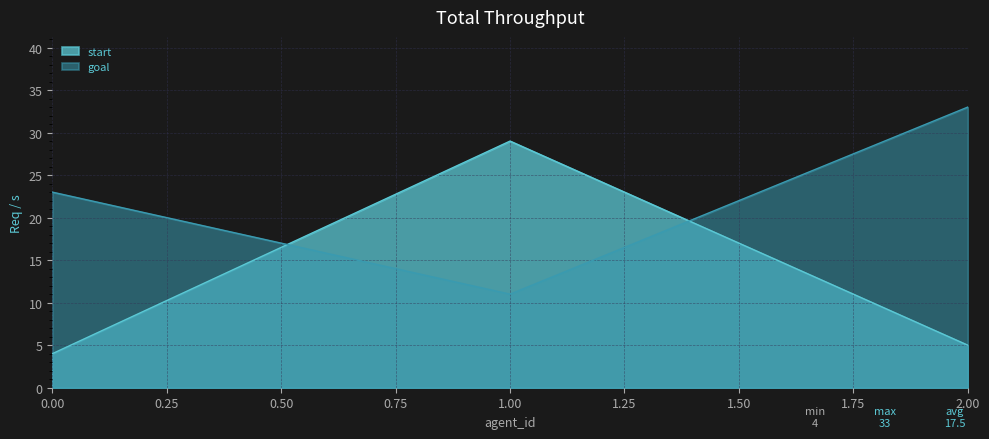

What is the smallest value displayed?

4